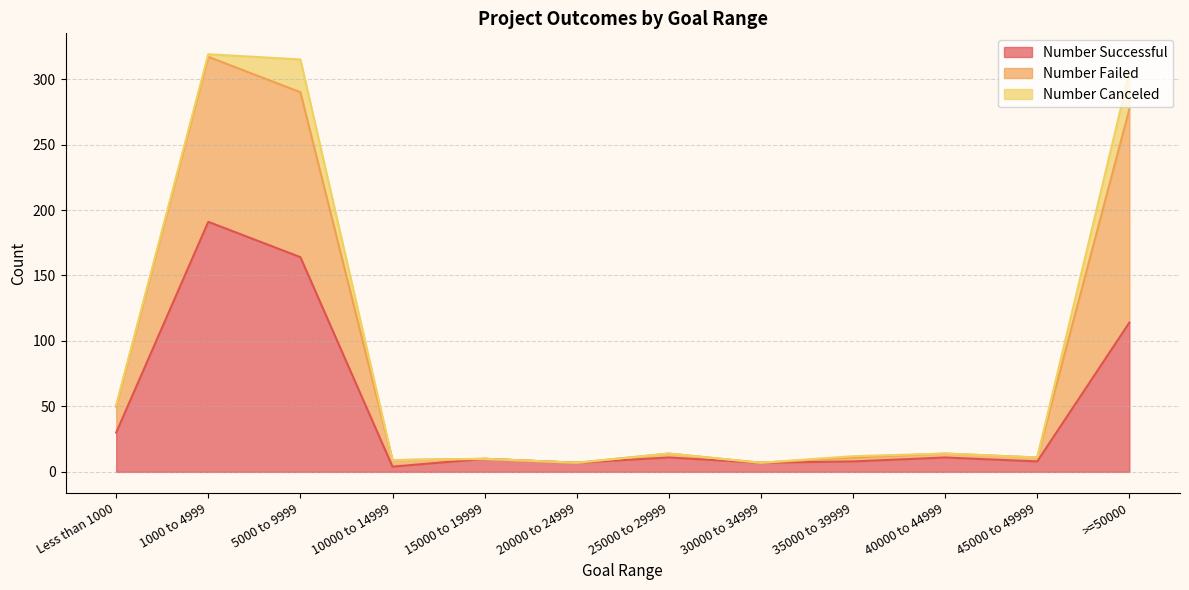

What is the highest value of the Number Successful series?

191